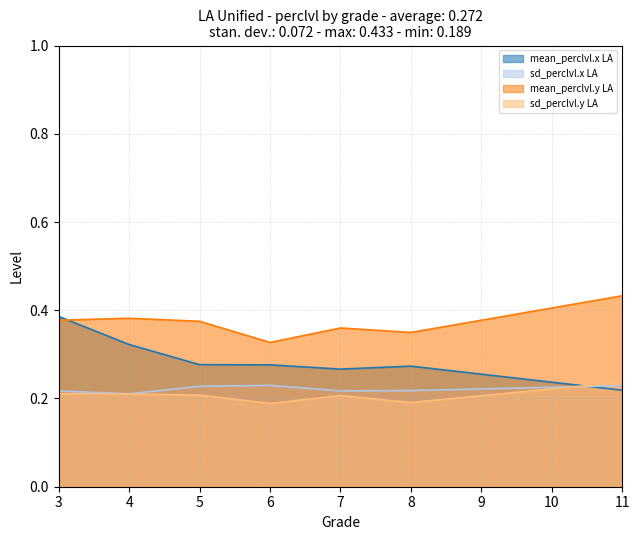

The sd_perclvl.x LA series shows 0.1 at 4. True or false?

False